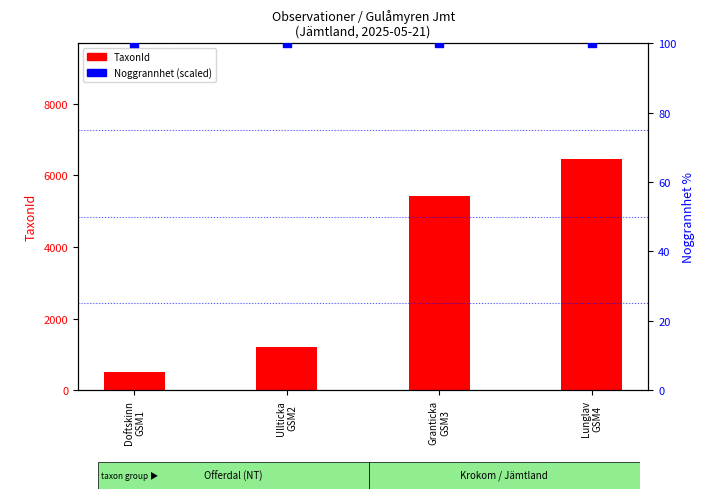

Which series has the largest total across all categories?

TaxonId